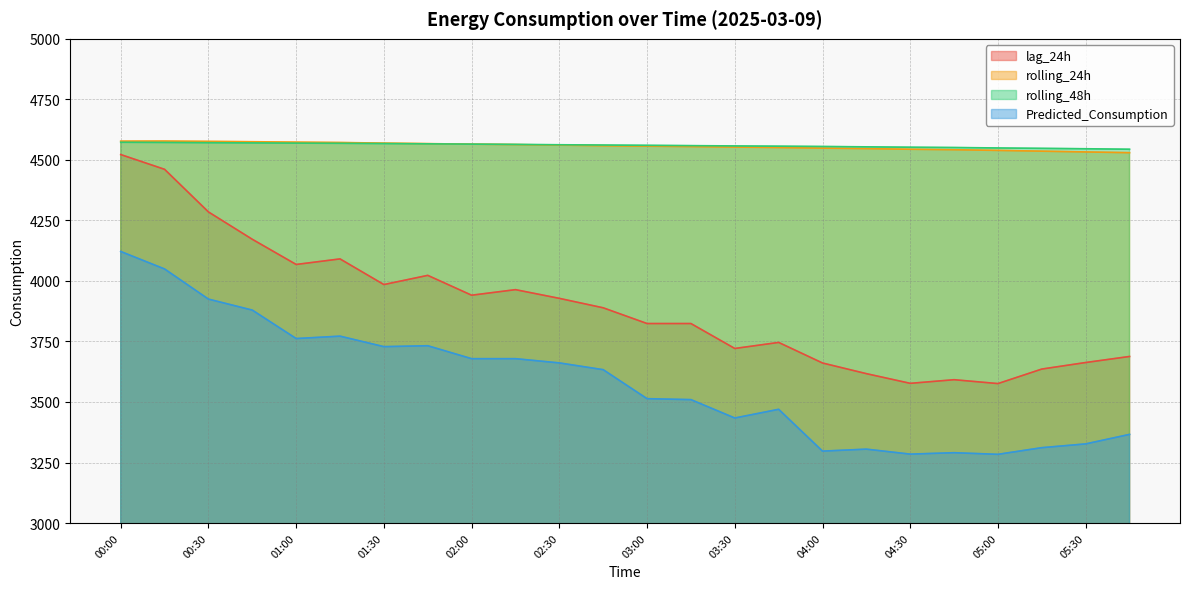

At which category is the sum across all series the highest?

00:00